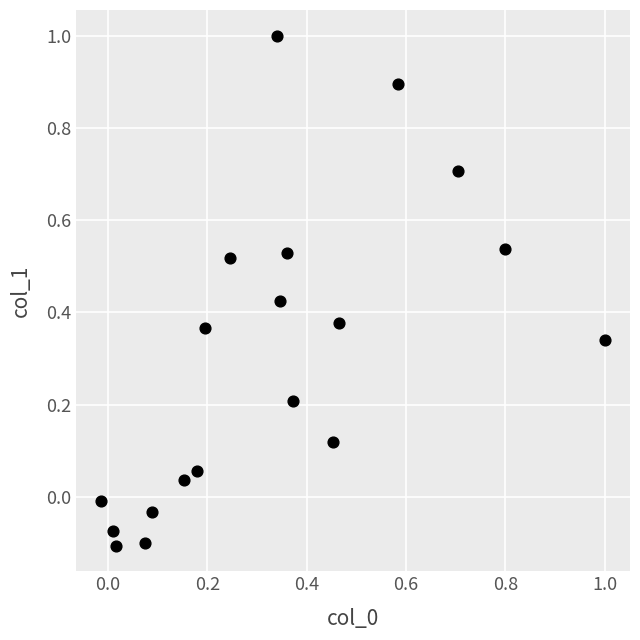

What is the range of X values (max minus min)?

1.0